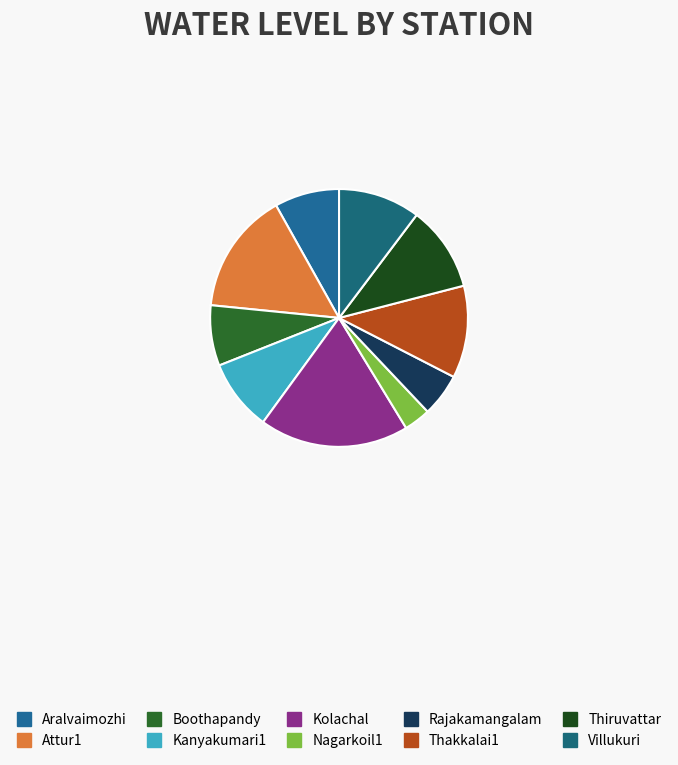

What percentage is the Rajakamangalam slice, to the nearest percent?

5%